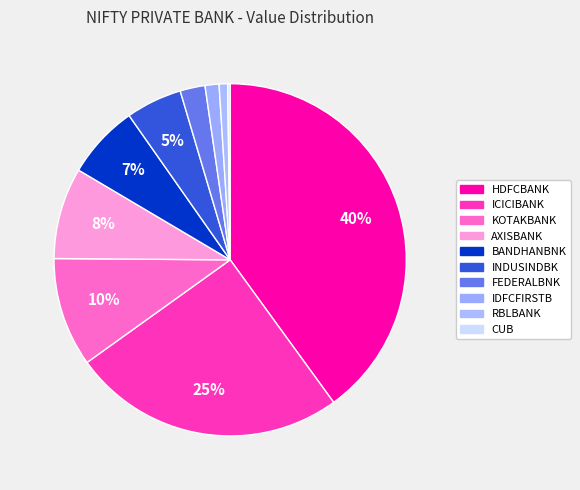

To the nearest percent, what is the difference between the largest and smallest slice percentages?

40%